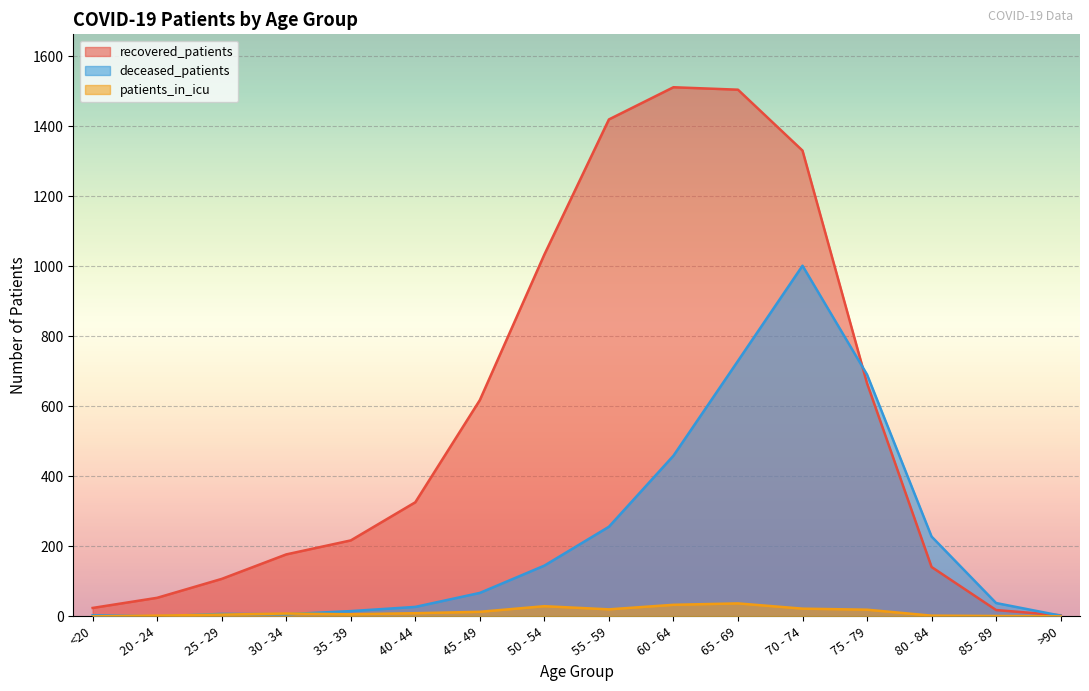

At which category is the sum across all series the highest?

70 - 74